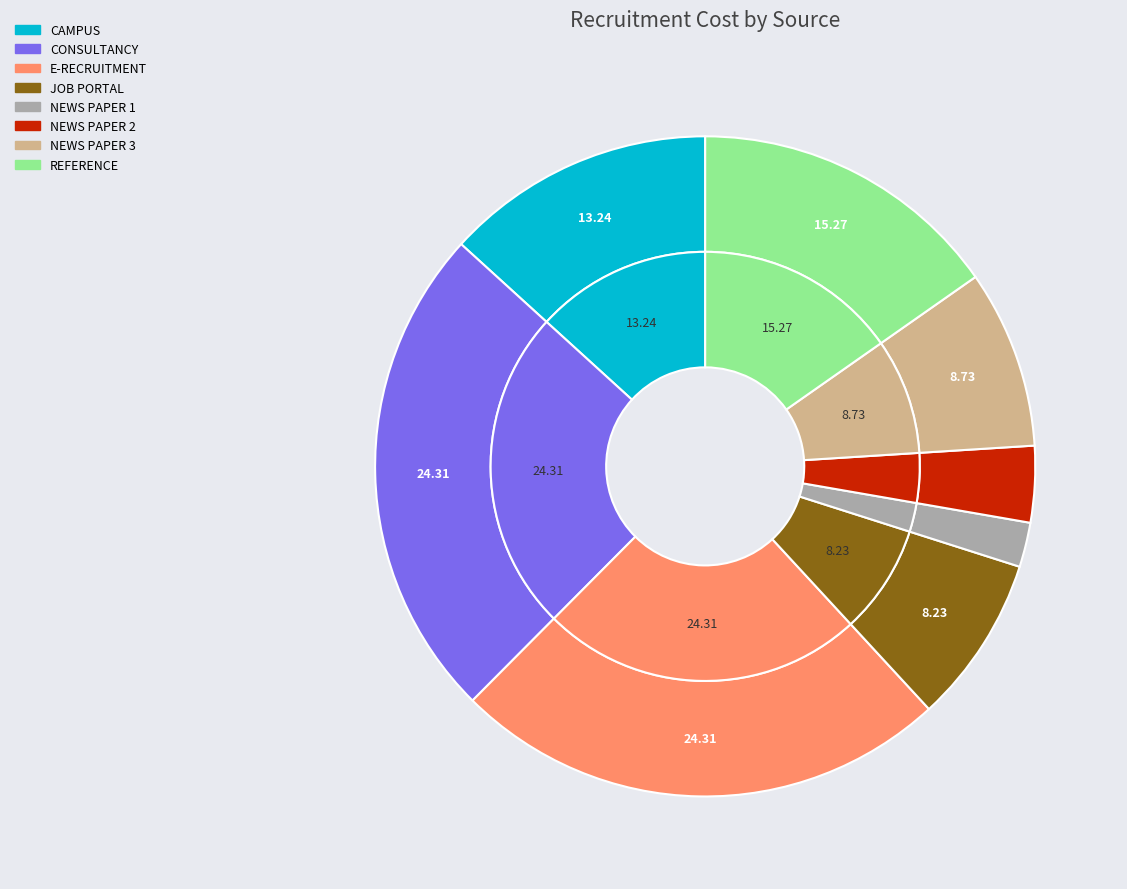

What is the smallest slice in the pie chart?

NEWS PAPER 1